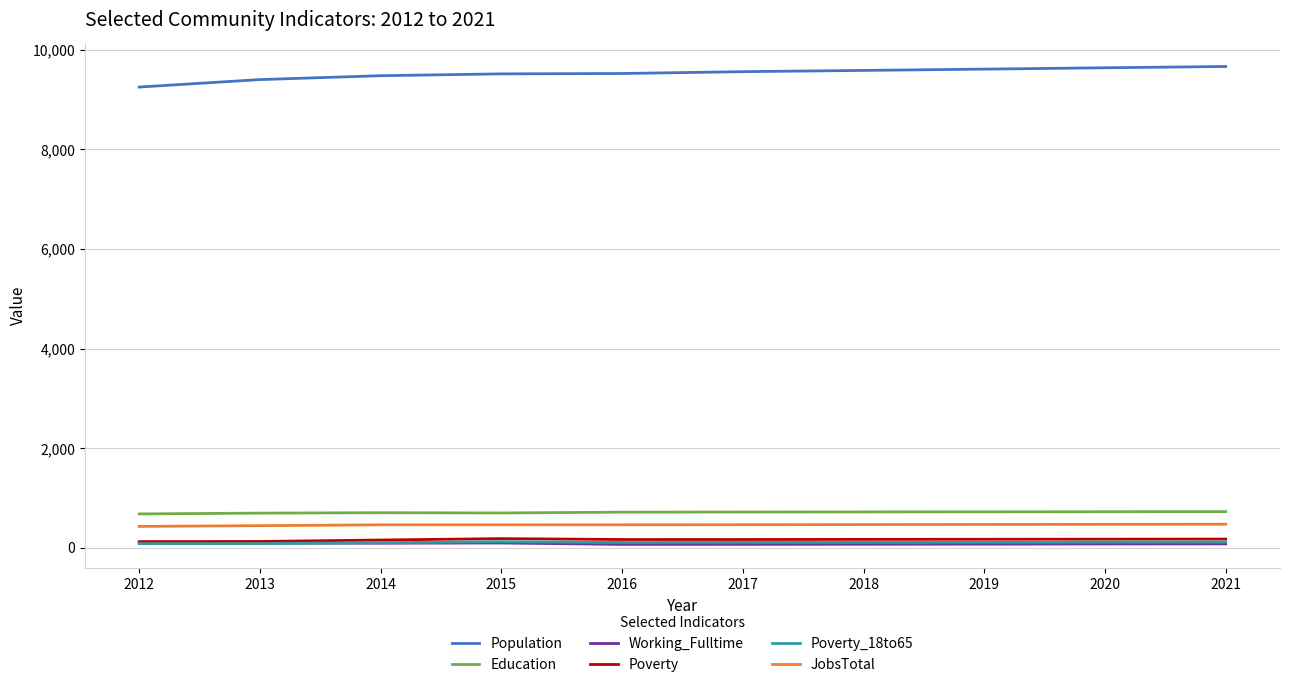

What is the spread (max minus min) of values at 2014?

9387